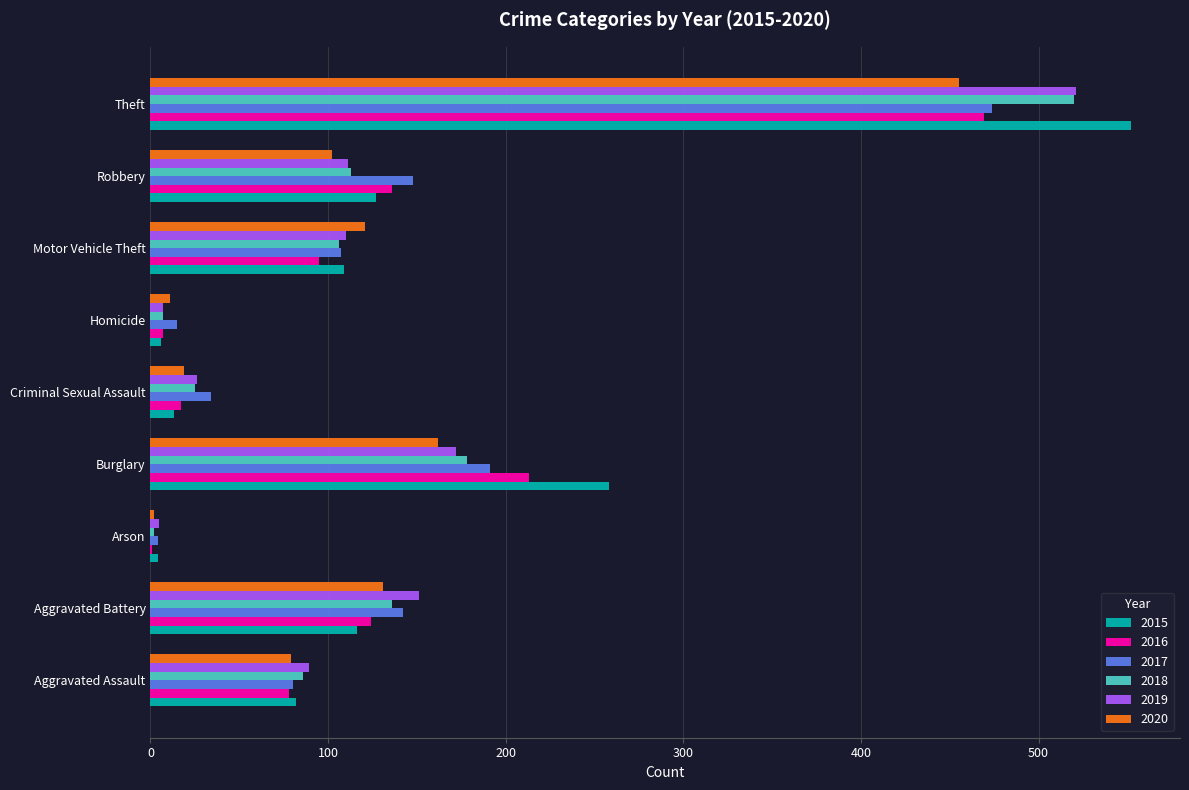

What is the sum of the 2019 values at Criminal Sexual Assault and Aggravated Assault?

115